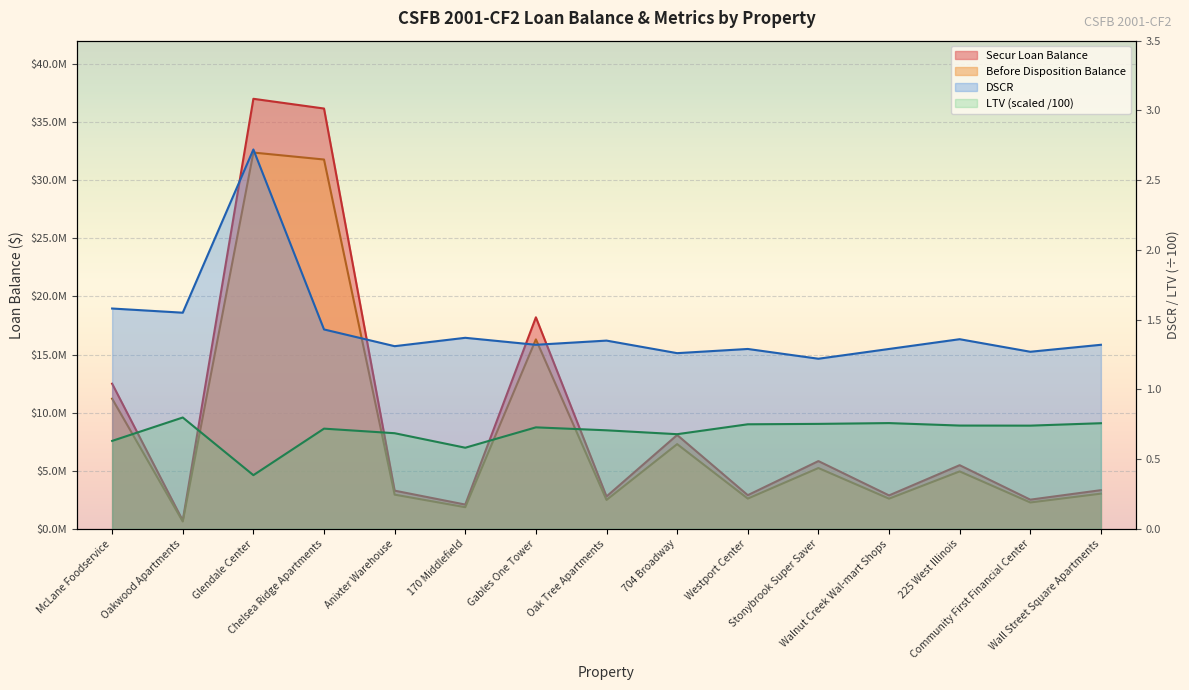

Where is the first local minimum for Before Disposition Balance?

Oakwood Apartments